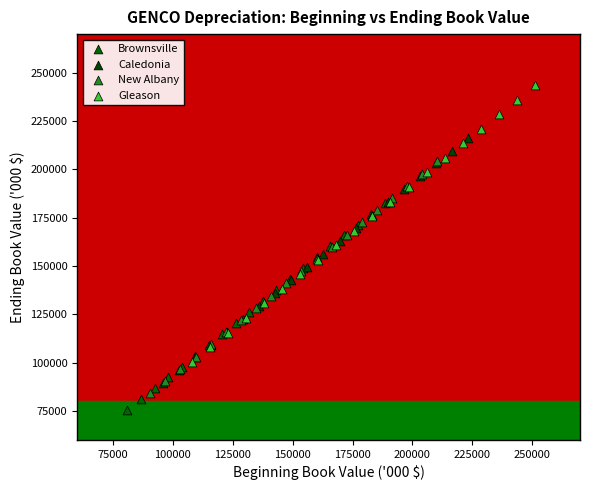

Which series contains the highest Y value?

Gleason